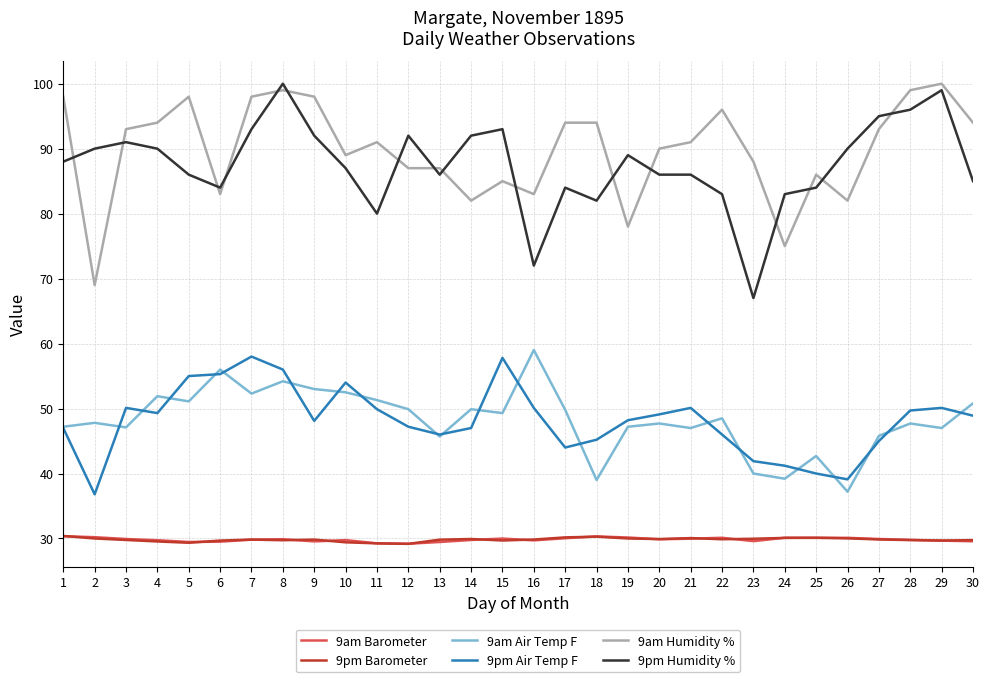

Where is the first local maximum for 9pm Air Temp F?

3